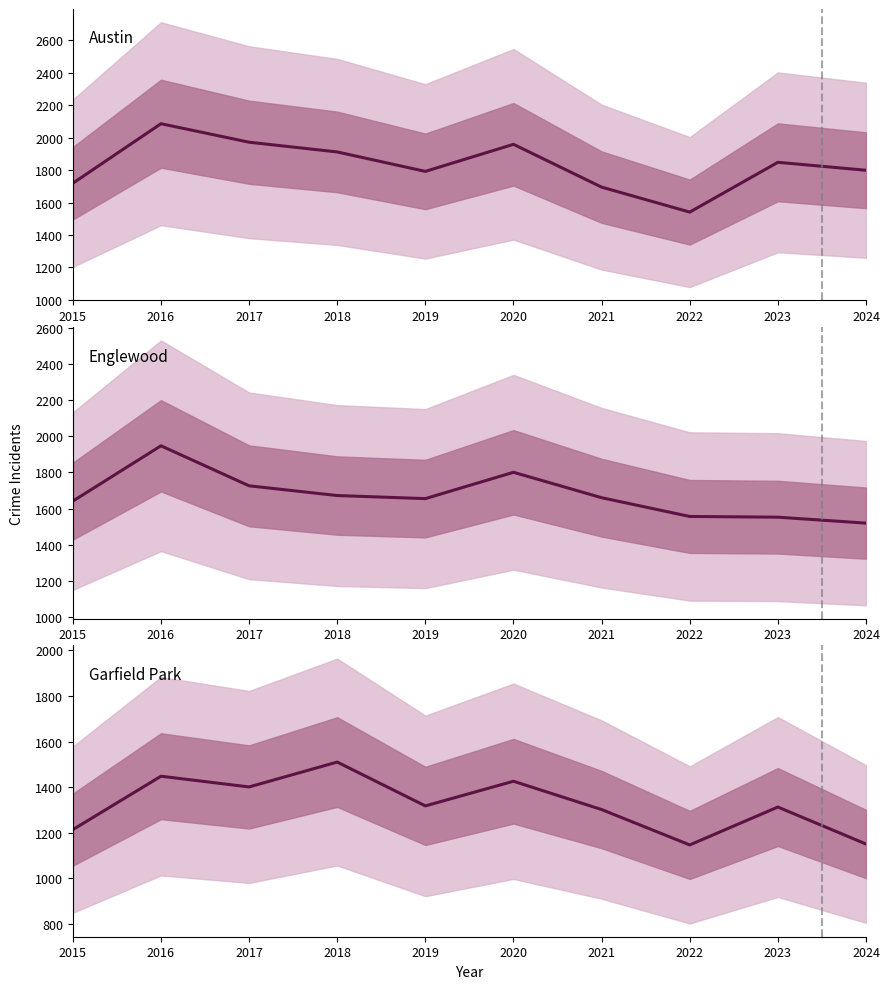

What is the greatest value displayed?

2086